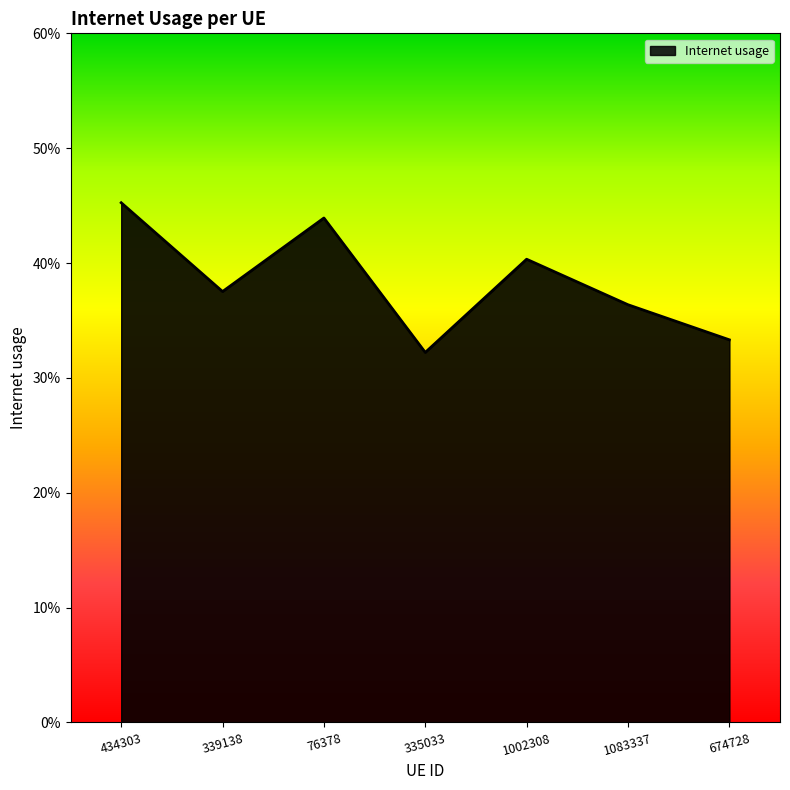

Reading left to right, extract all data points from this chart.

0.5	0.4	0.4	0.3	0.4	0.4	0.3